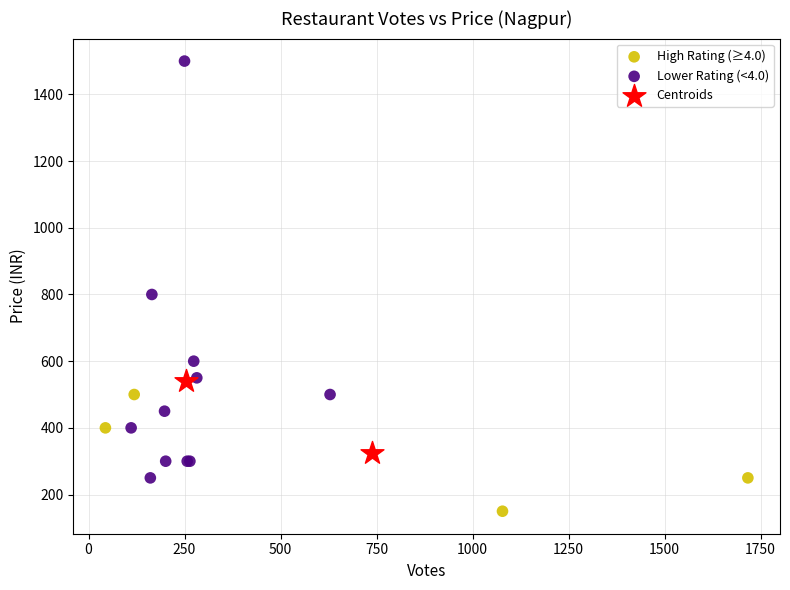

Which series has the largest Y range (max minus min)?

Lower Rating (<4.0)